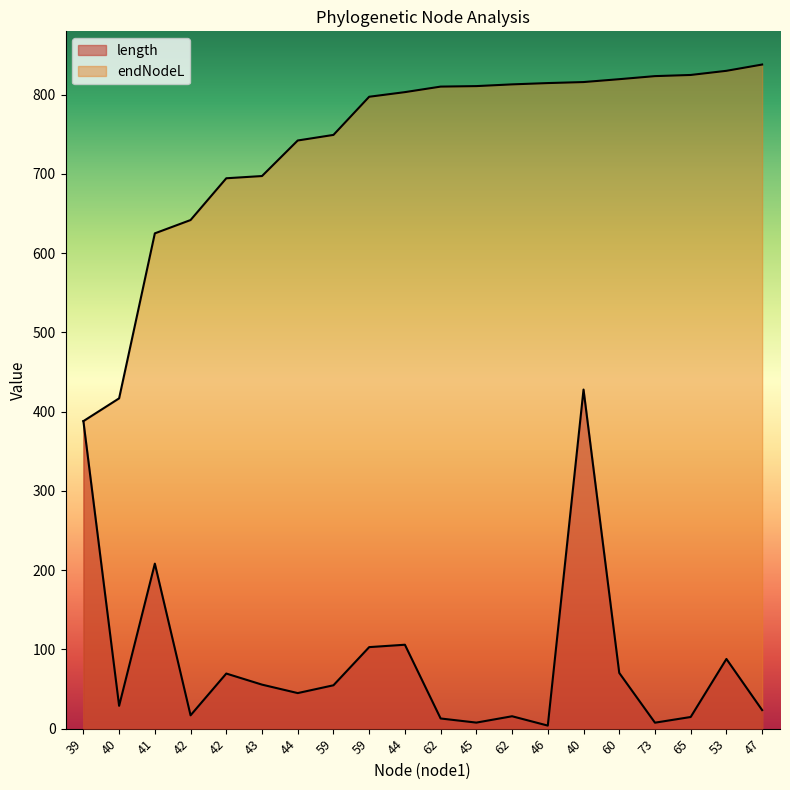

True or false: length has a value of 14.7 at 65.

True